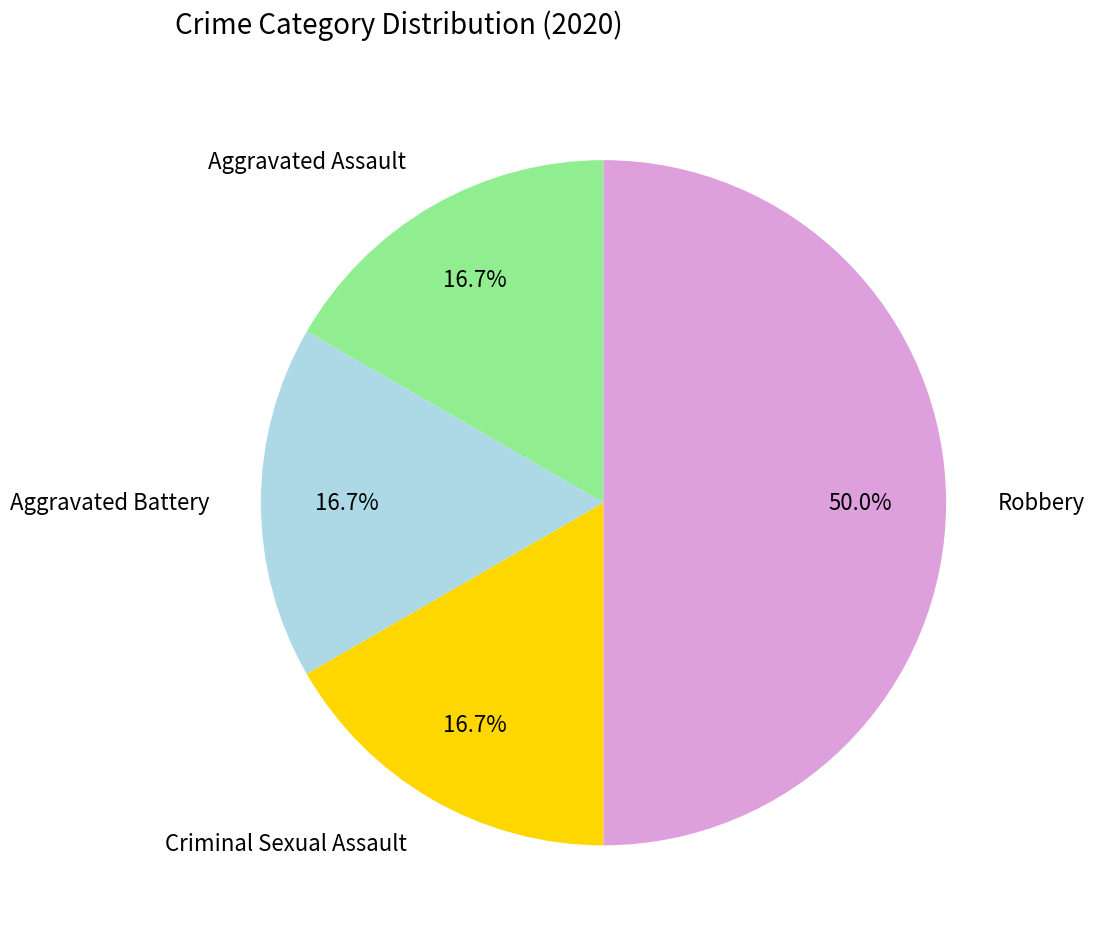

Which has a higher value, Robbery or Aggravated Battery?

Robbery